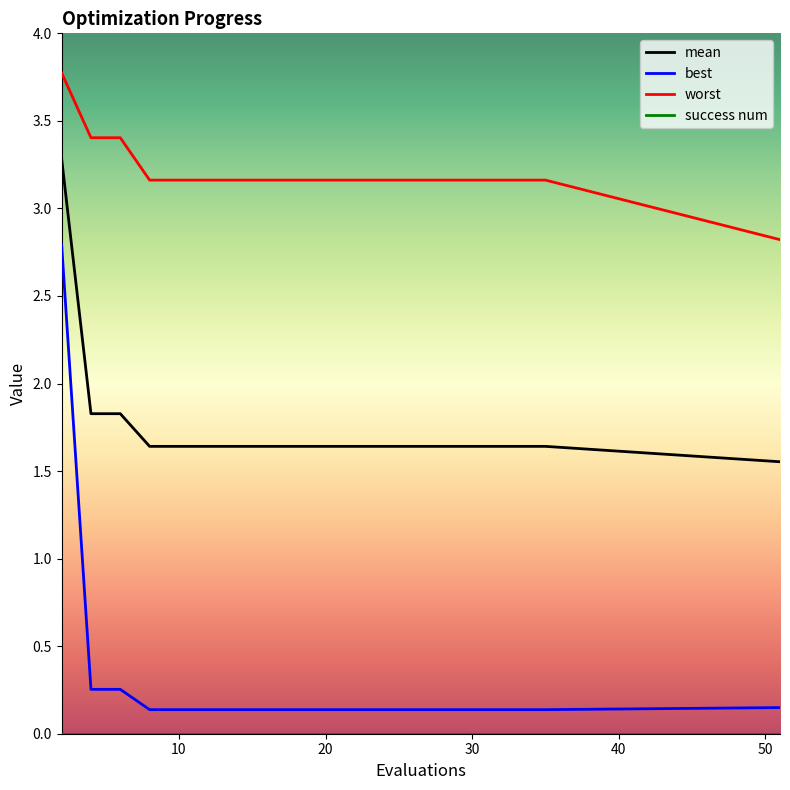

What is the difference between the maximum and second lowest values in the worst series?

0.6